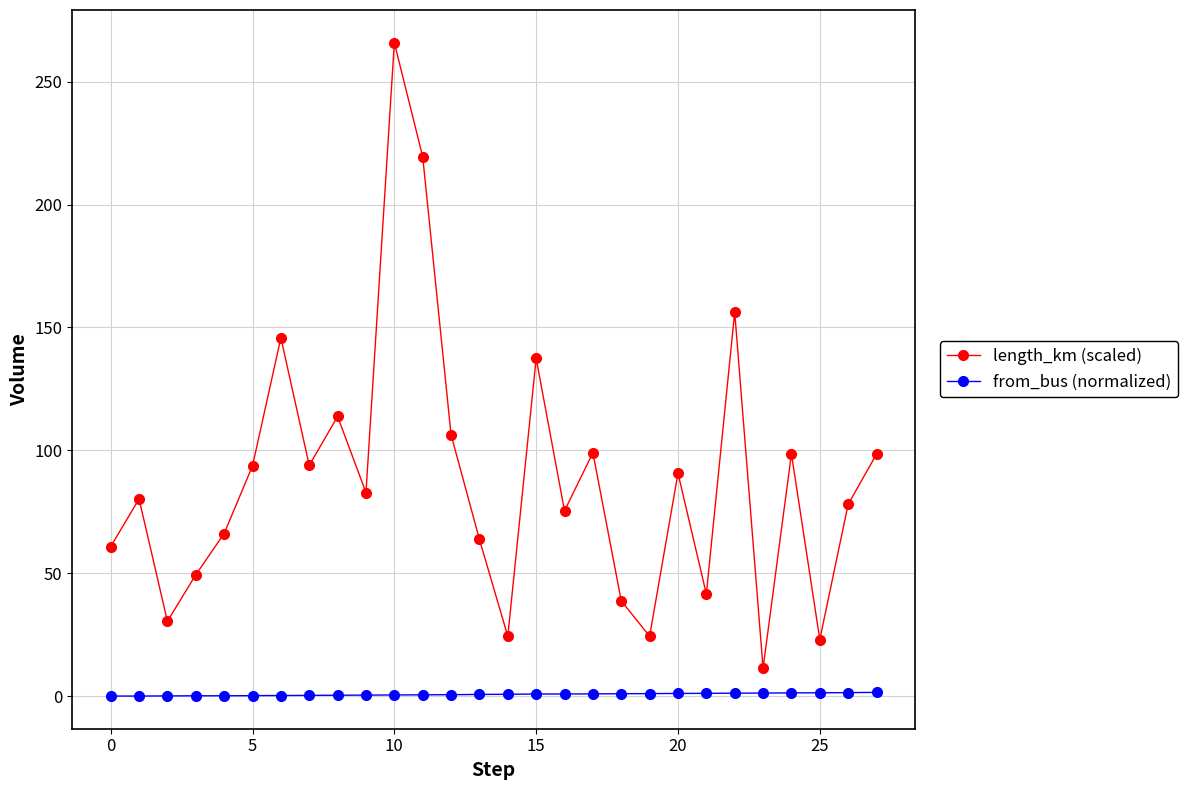

True or false: length_km (scaled) has more than 2 points higher than both neighbors.

True